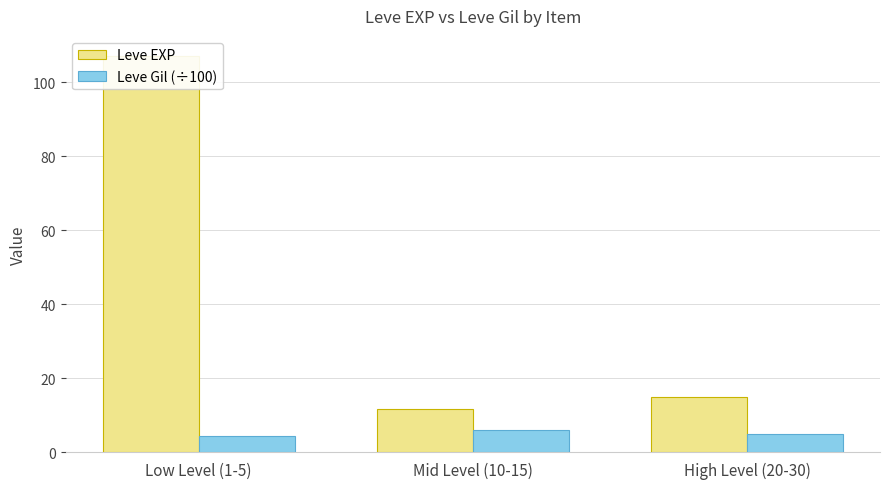

What are all the series names shown in the legend?

Leve EXP, Leve Gil (÷100)